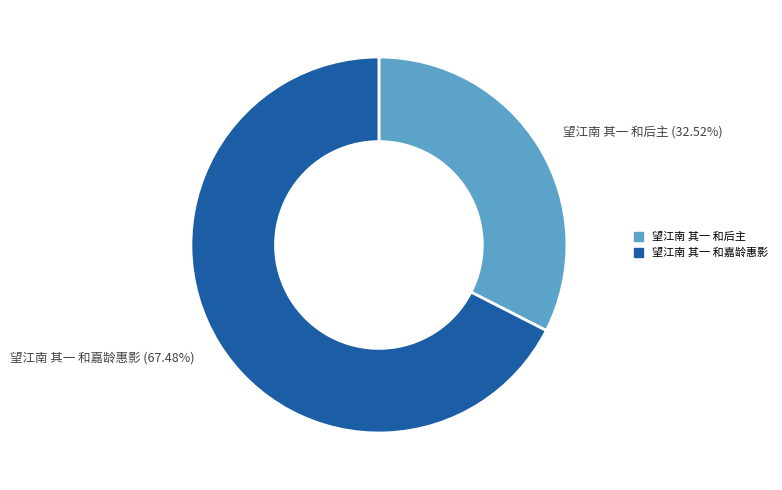

What percentage is NOT represented by 望江南 其一 和后主?

67.5%